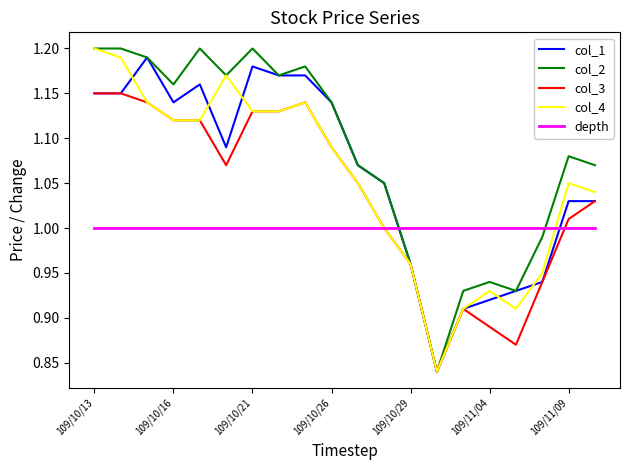

Which series has the largest total across all categories?

col_2